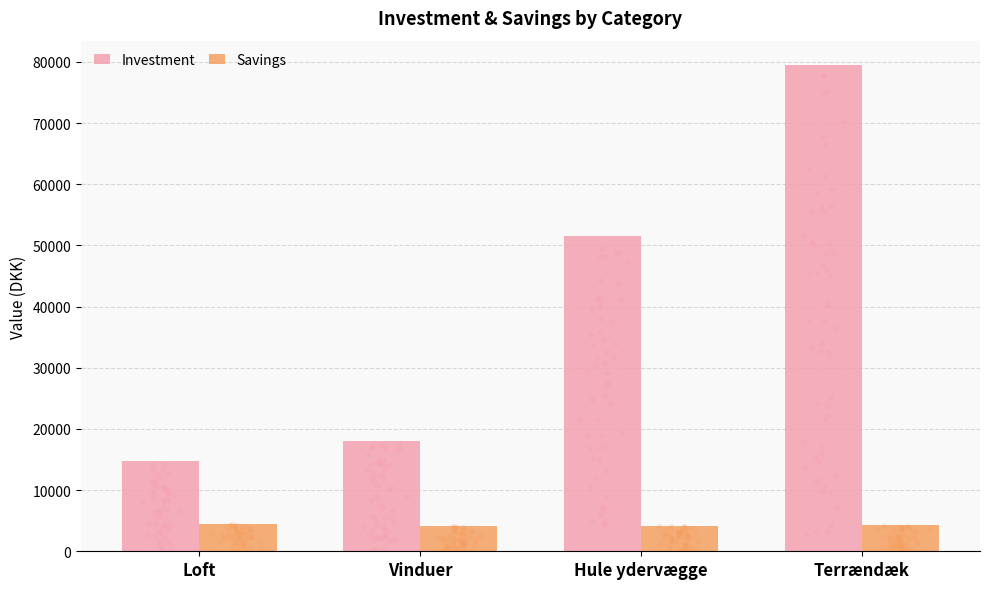

At which category is the sum across all series the highest?

Terrændæk